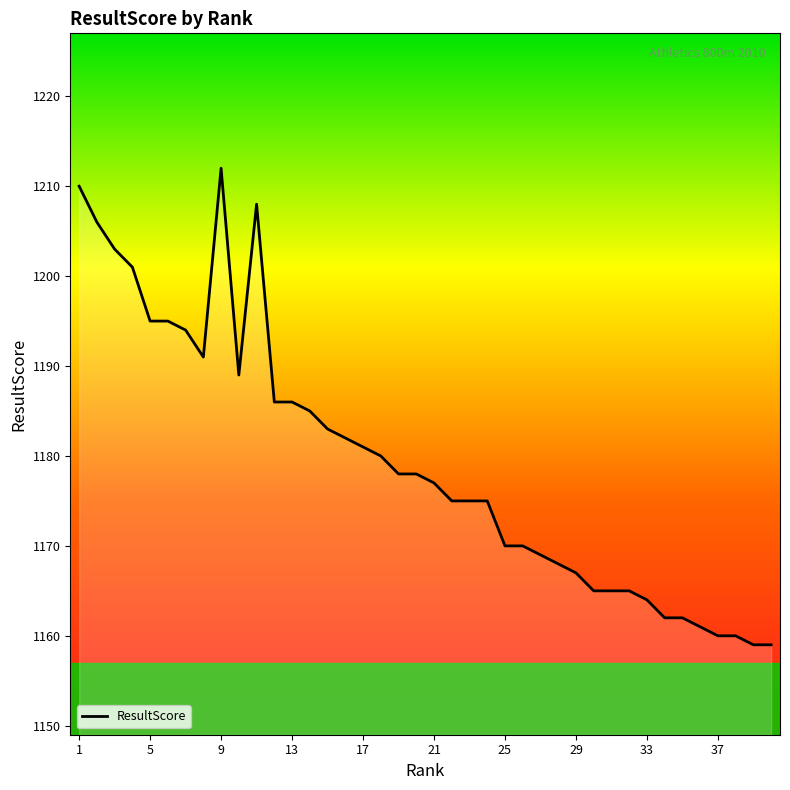

What is the minimum value shown in the chart?

1159